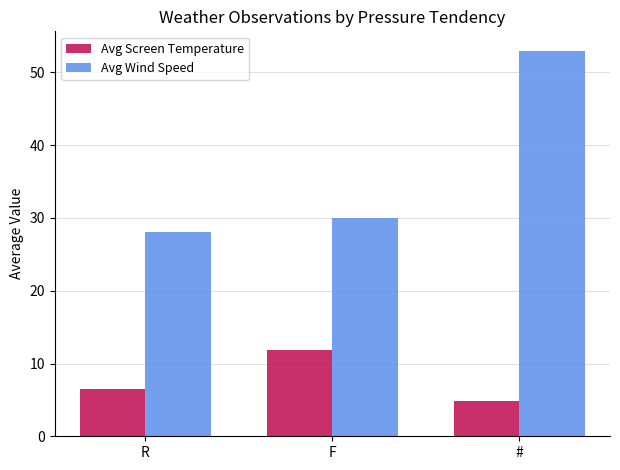

What is the maximum value for Avg Screen Temperature?

11.9